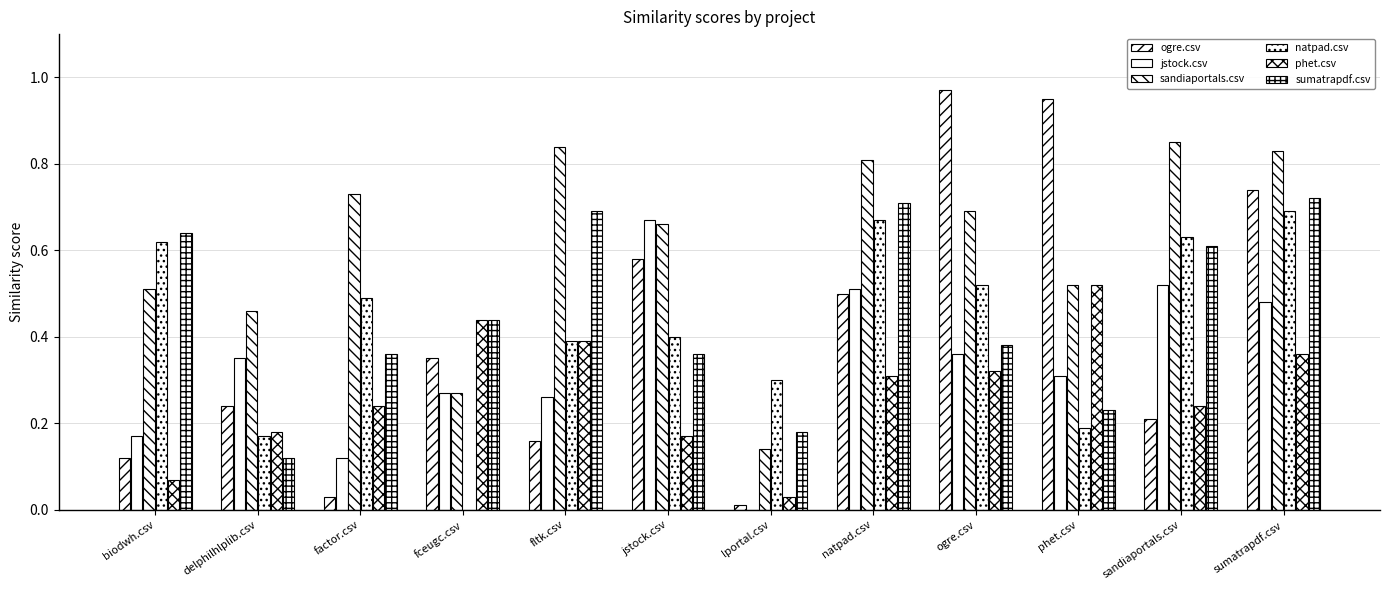

How many groups of bars are there?

12